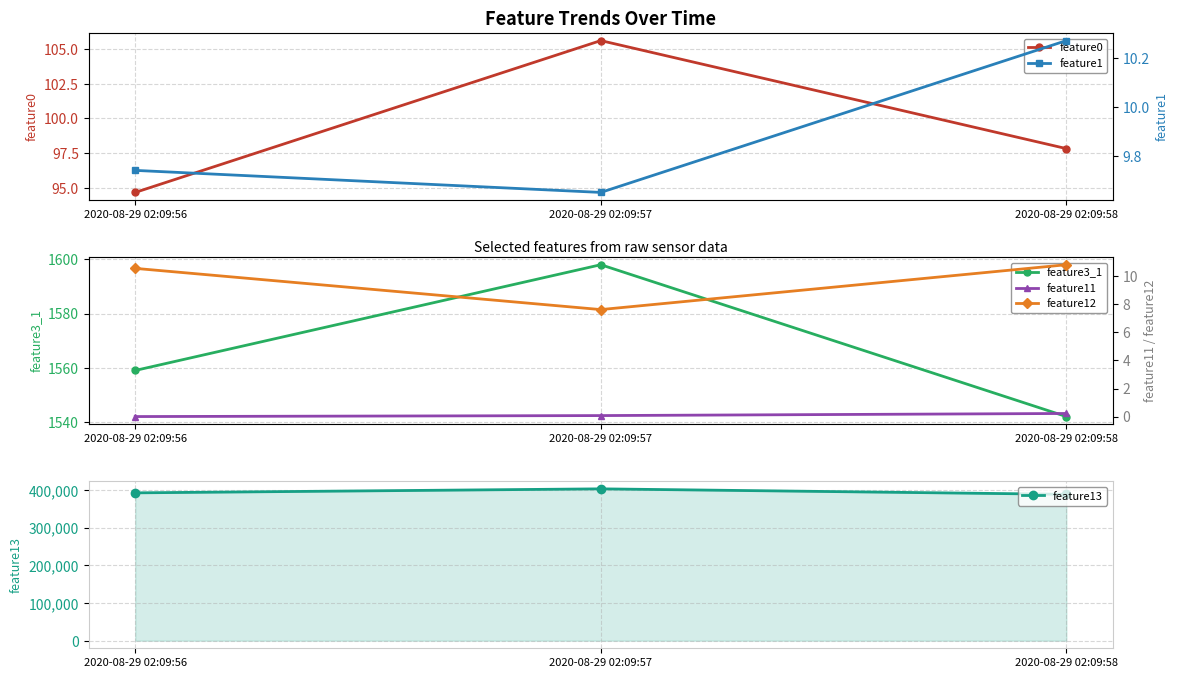

What is the difference between the maximum and minimum values in the feature0 series?

11.0